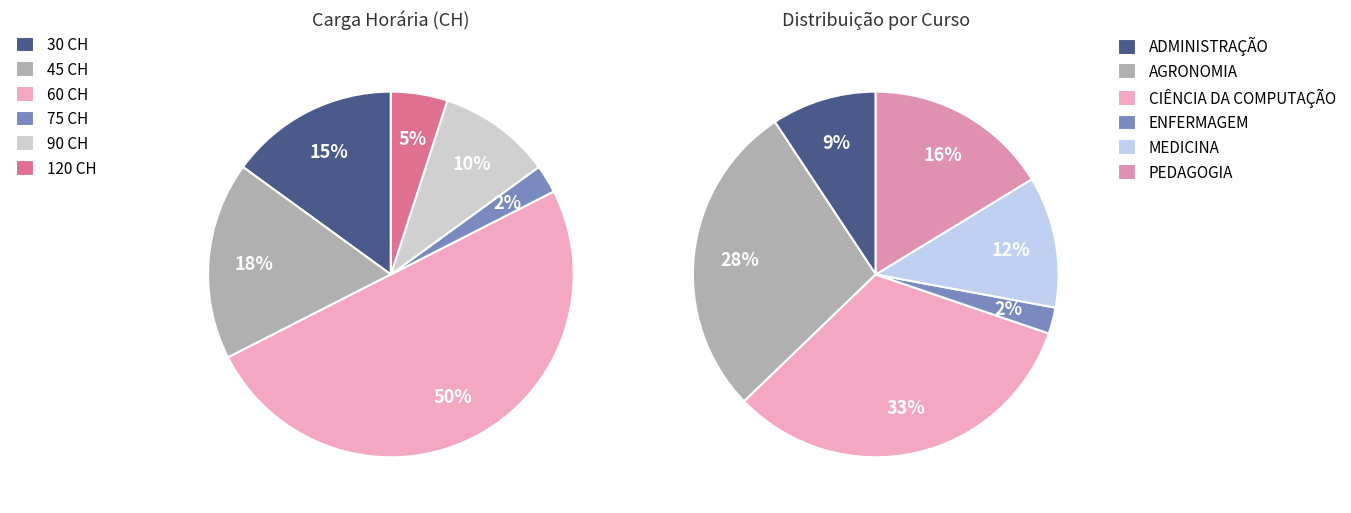

Which has a higher value, 30 CH or 90 CH?

30 CH